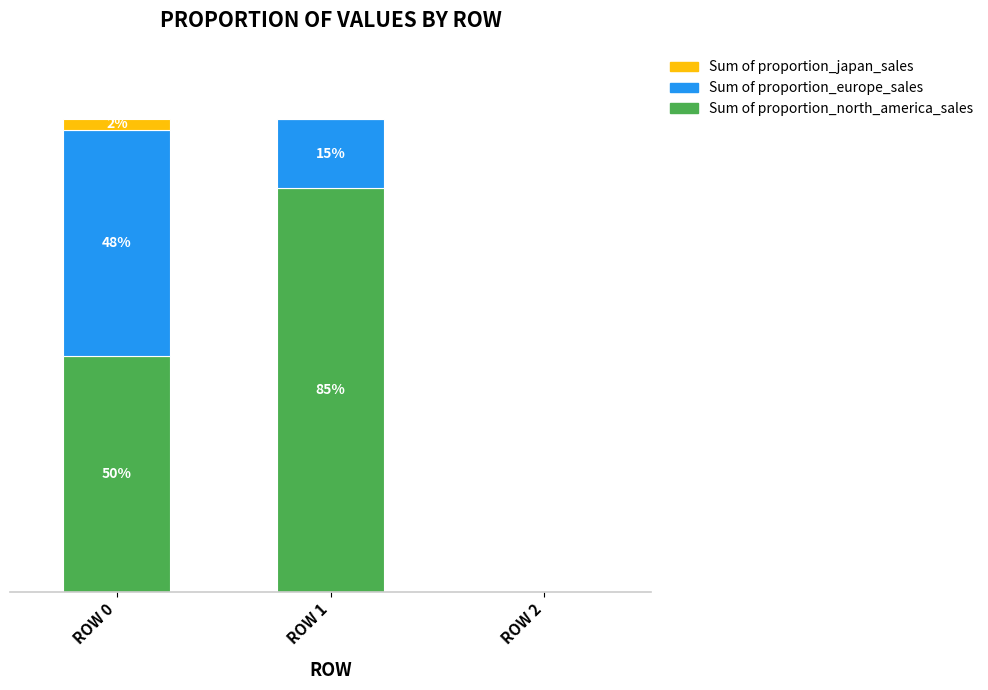

At which label does Sum of proportion_north_america_sales reach its peak?

ROW 1